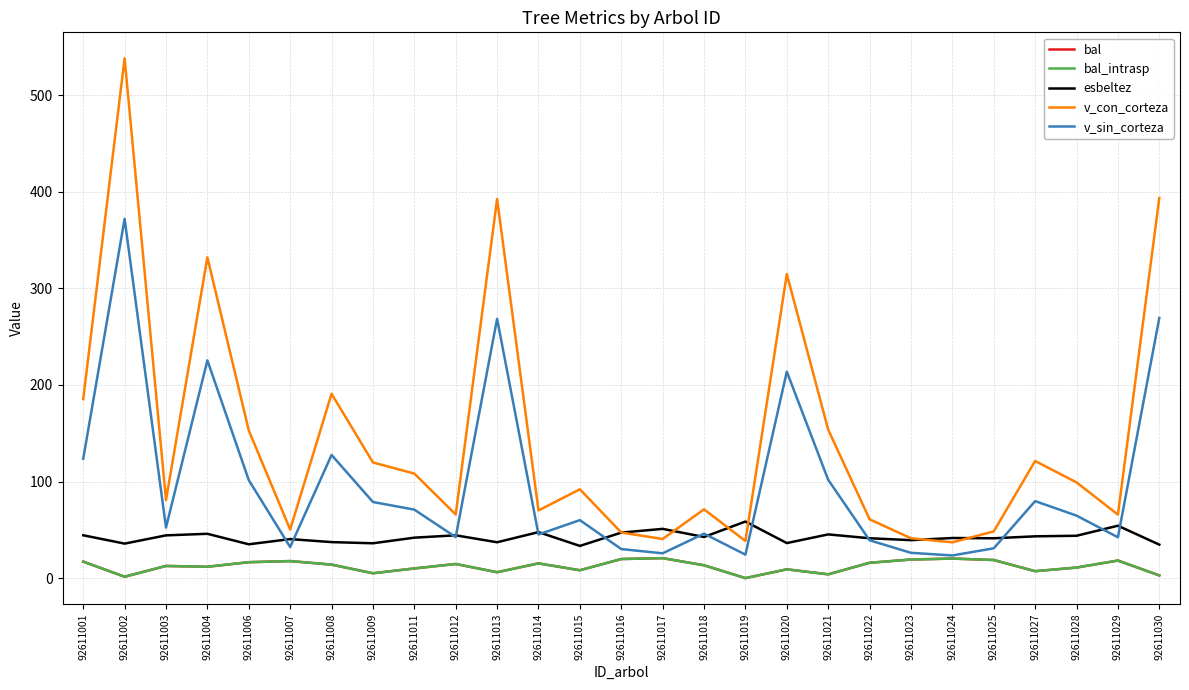

Is this an area chart (filled region under the line)?

No